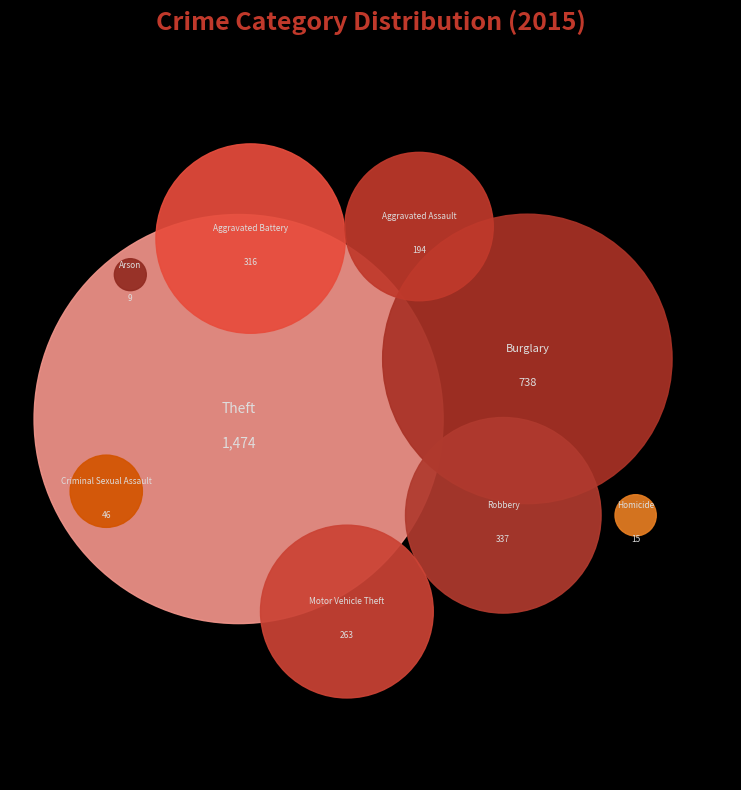

To the nearest percent, what percentage of the pie is Aggravated Battery?

9%